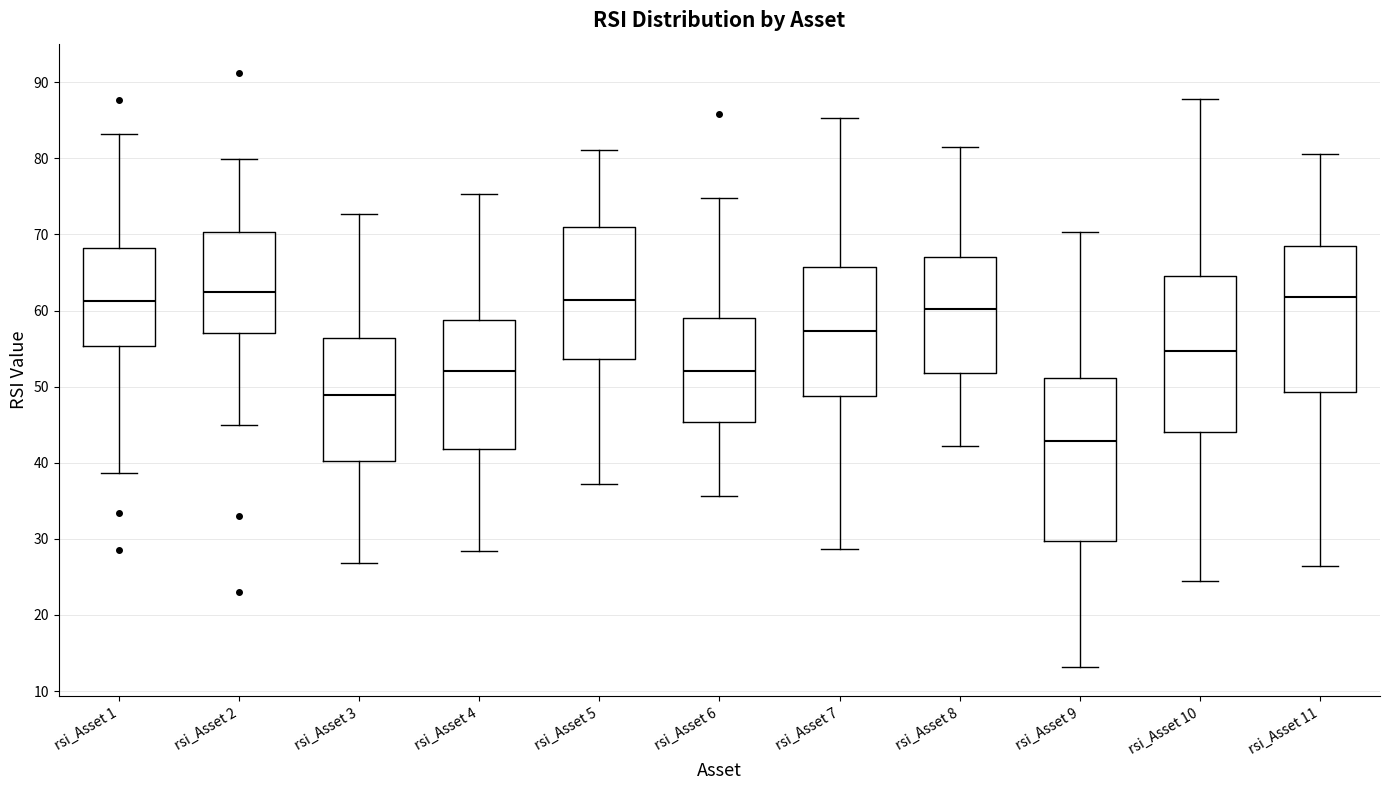

Reading left to right, transcribe this box plot: for each box, give where its median line is, the range the box spans, and where its two whiskers end, as read against the y-axis. The values are not printed on the chart, so give them approximately, as read against the axis.

rsi_Asset 1: median 61, box 55 to 68, whiskers 39 to 83
rsi_Asset 2: median 62, box 57 to 70, whiskers 45 to 80
rsi_Asset 3: median 49, box 40 to 56, whiskers 27 to 73
rsi_Asset 4: median 52, box 42 to 59, whiskers 28 to 75
rsi_Asset 5: median 61, box 54 to 71, whiskers 37 to 81
rsi_Asset 6: median 52, box 45 to 59, whiskers 36 to 75
rsi_Asset 7: median 57, box 49 to 66, whiskers 29 to 85
rsi_Asset 8: median 60, box 52 to 67, whiskers 42 to 81
rsi_Asset 9: median 43, box 30 to 51, whiskers 13 to 70
rsi_Asset 10: median 55, box 44 to 64, whiskers 25 to 88
rsi_Asset 11: median 62, box 49 to 68, whiskers 26 to 81